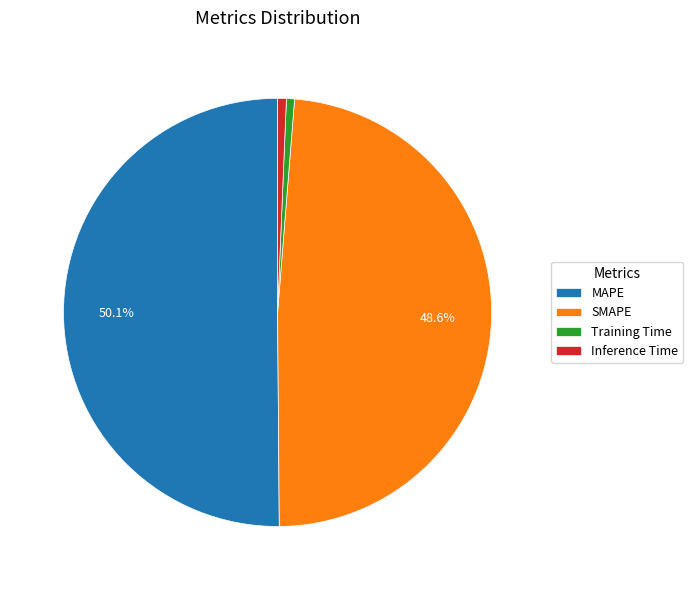

What is the ratio of the value at SMAPE to the value at MAPE?

1.0